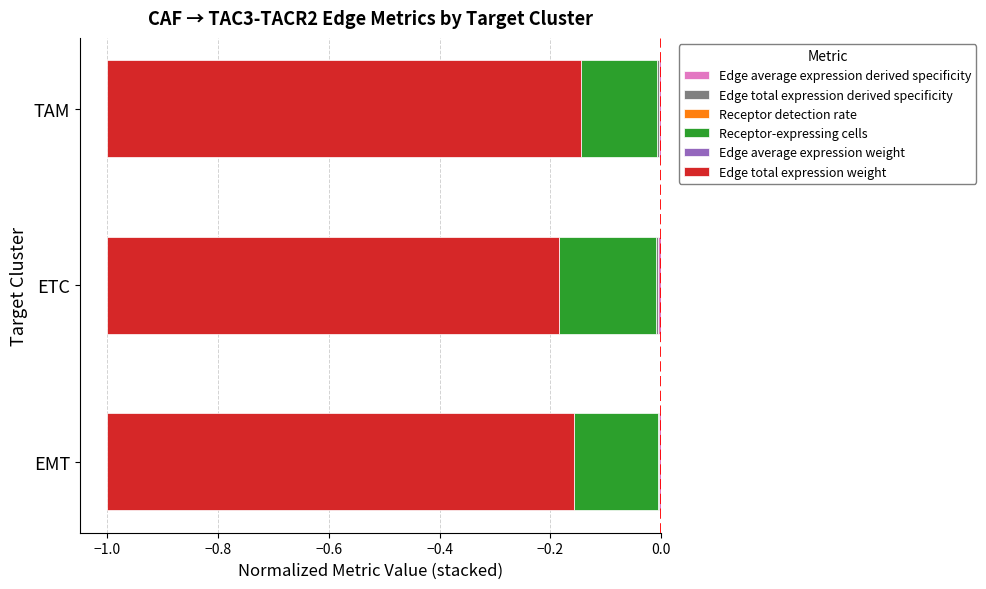

How many data points does each series have?

3